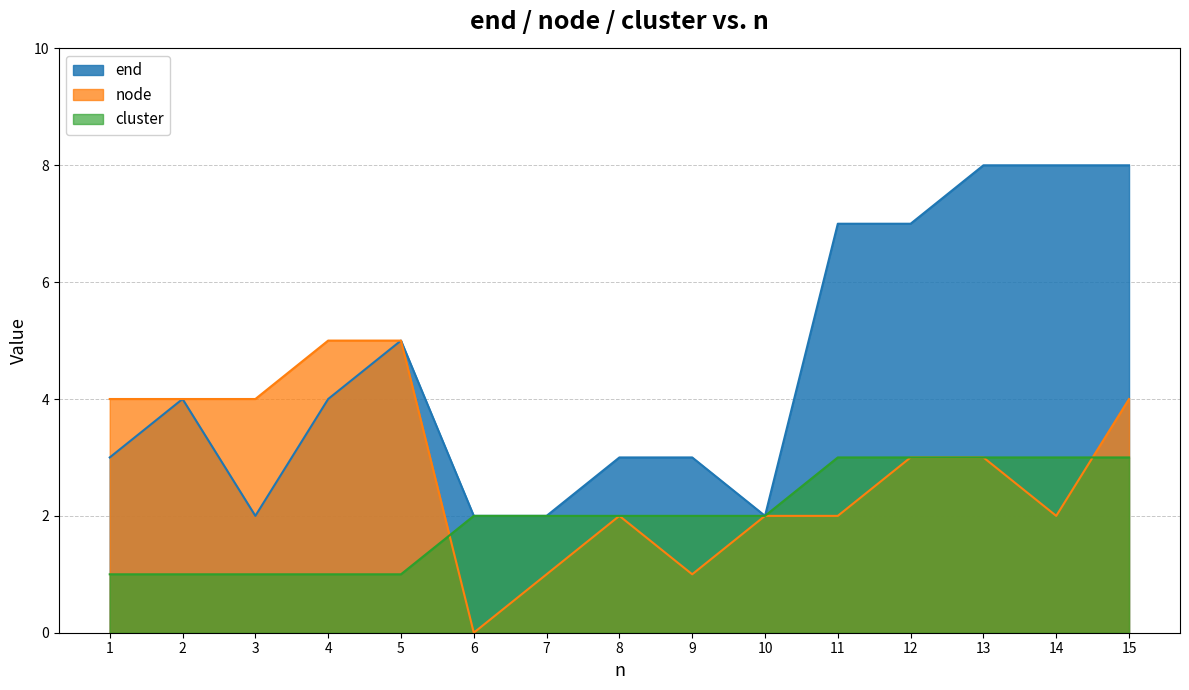

How many values in the end series exceed 4?

6